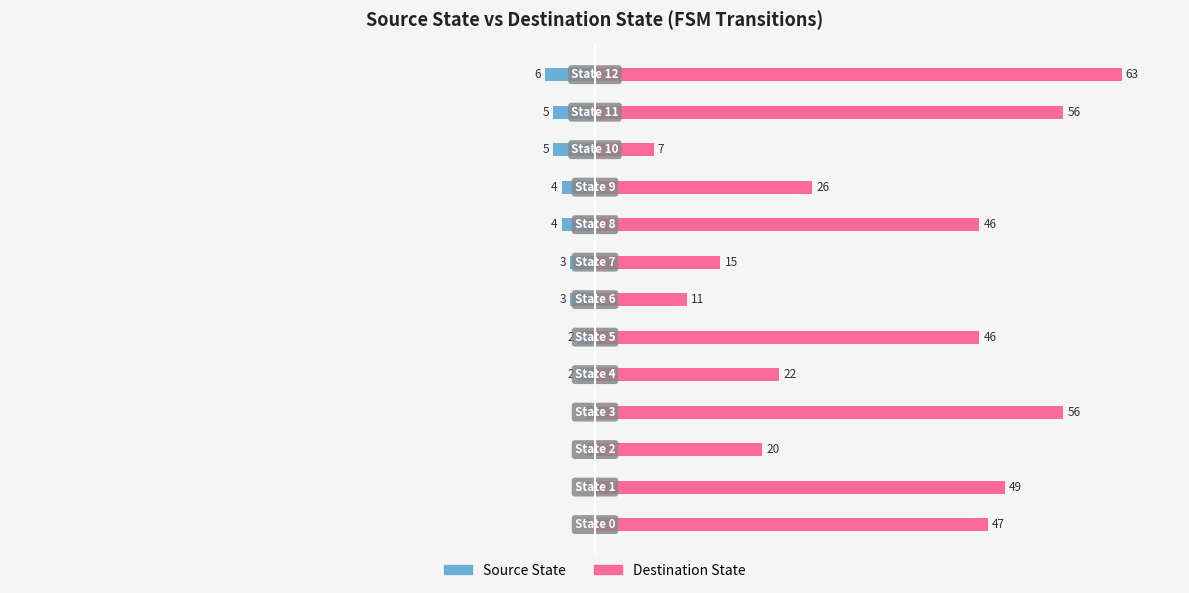

At 9, list the series in order from smallest to largest.

Source State, Destination State